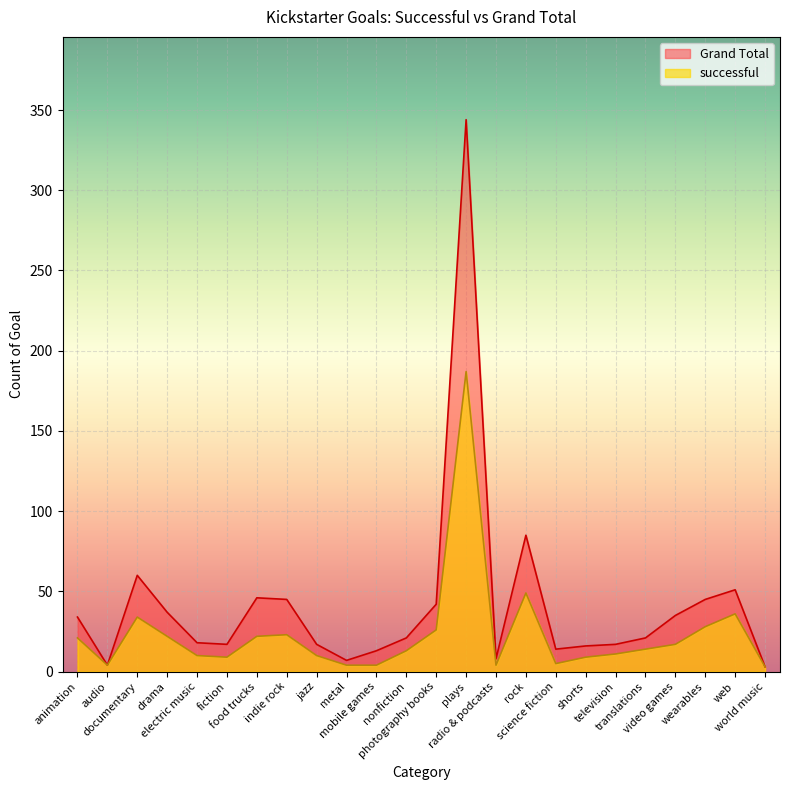

What is the difference between the second highest and minimum values in the successful series?

46